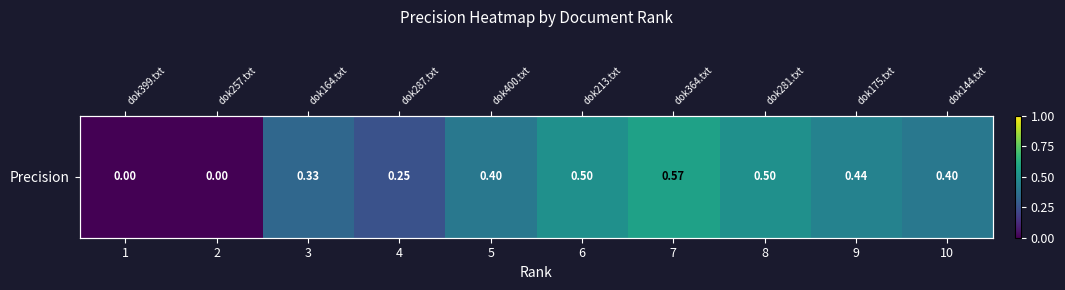

The chart shows a value of 0.2 at 10. True or false?

False